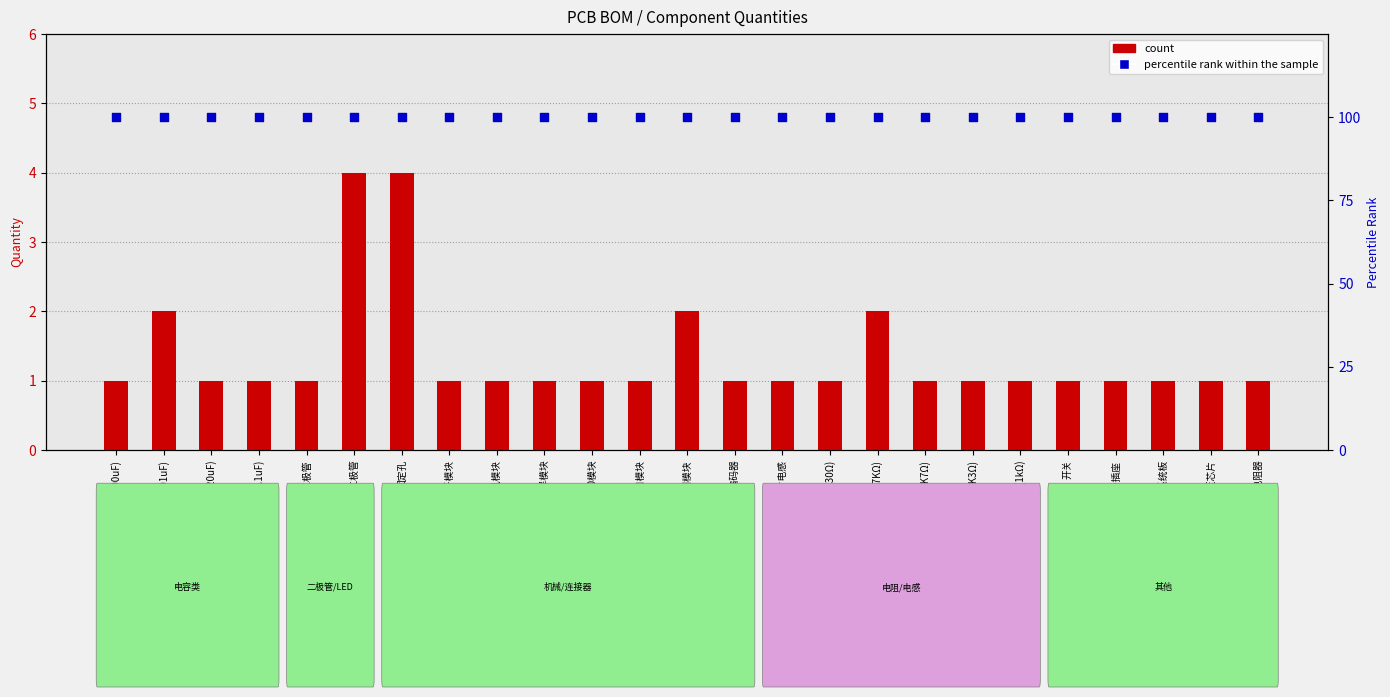

At which category is the sum across all series the highest?

发光二极管